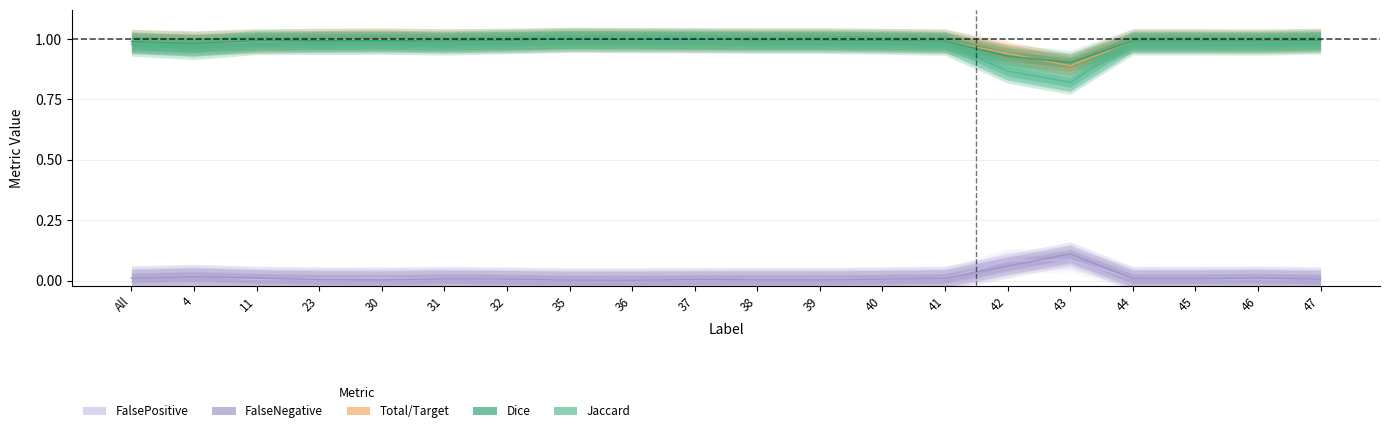

Between 36 and 40, which series saw the biggest shift?

Jaccard